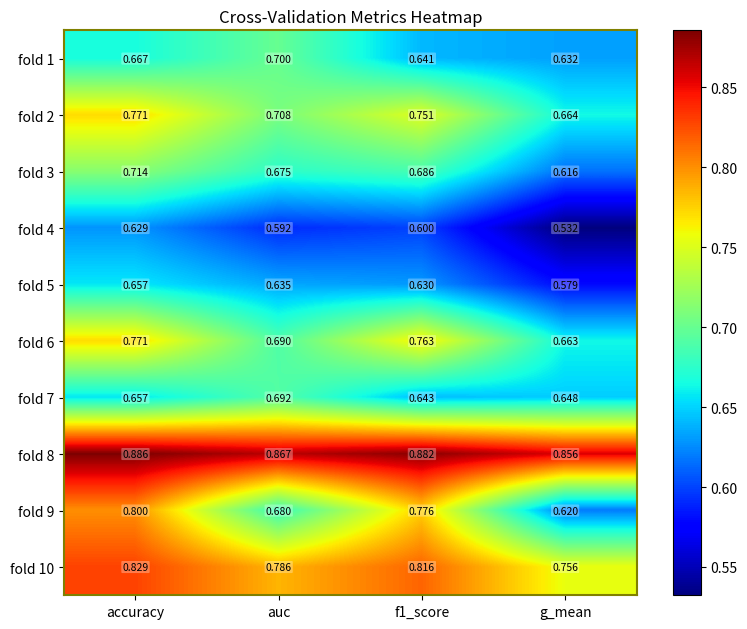

Which series has the widest spread of values?

fold 9